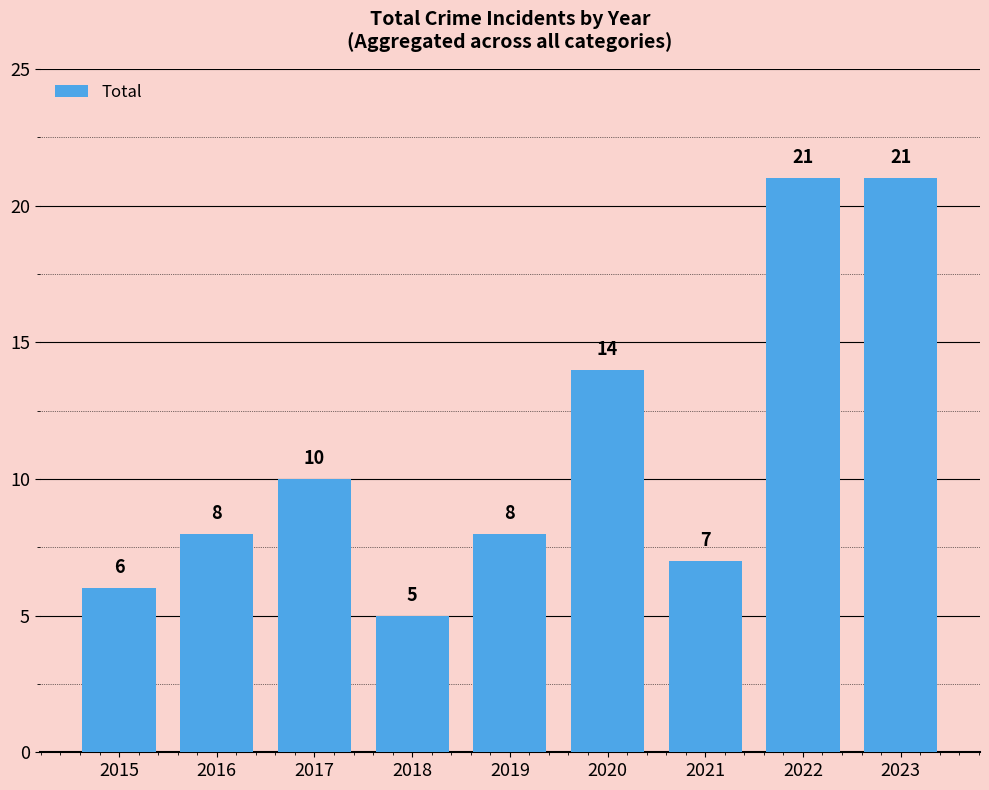

What is the average value?

11